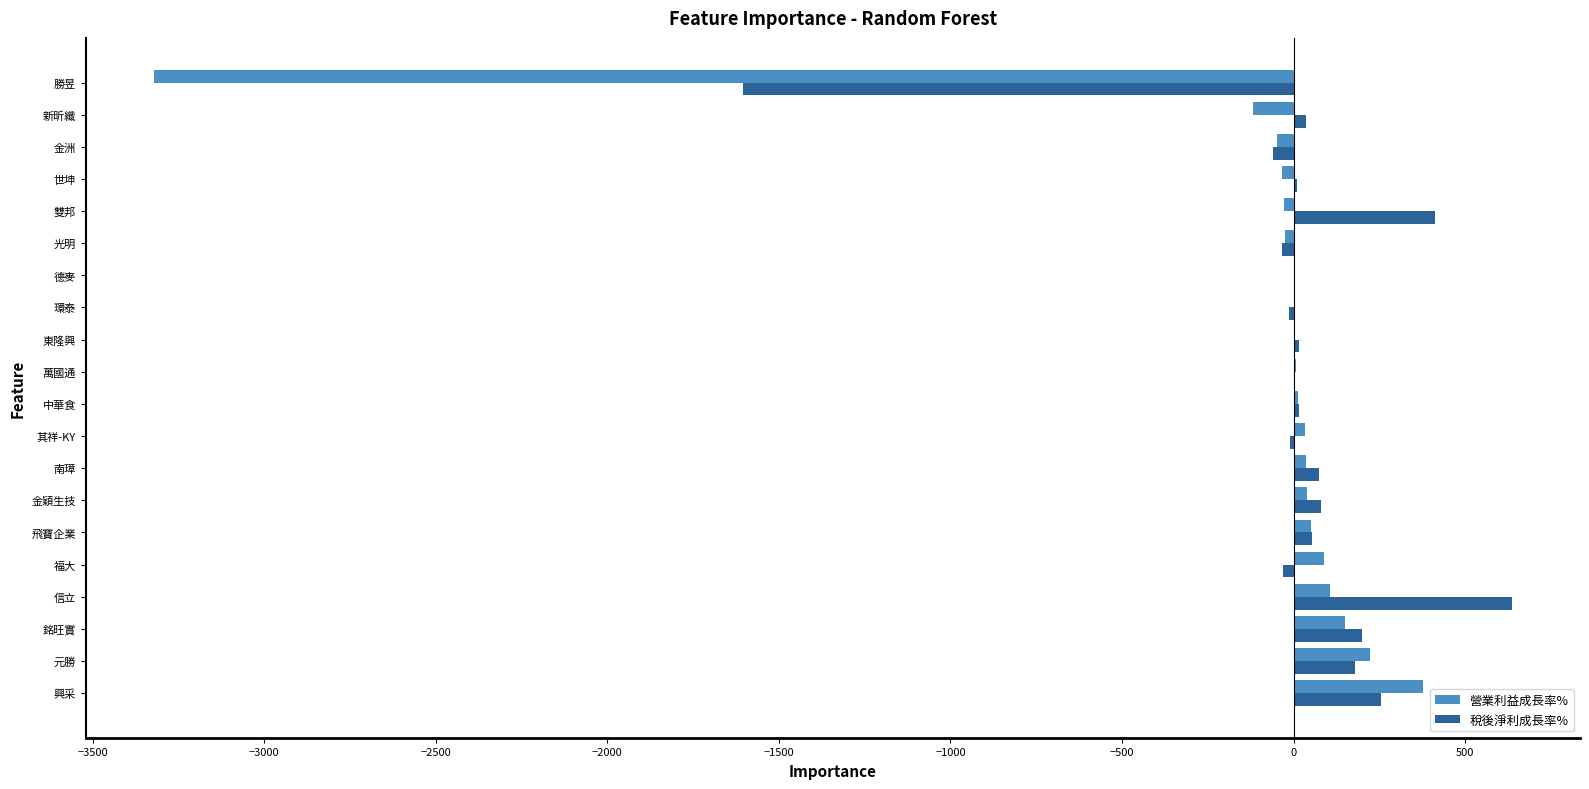

How many data points does each series have?

20